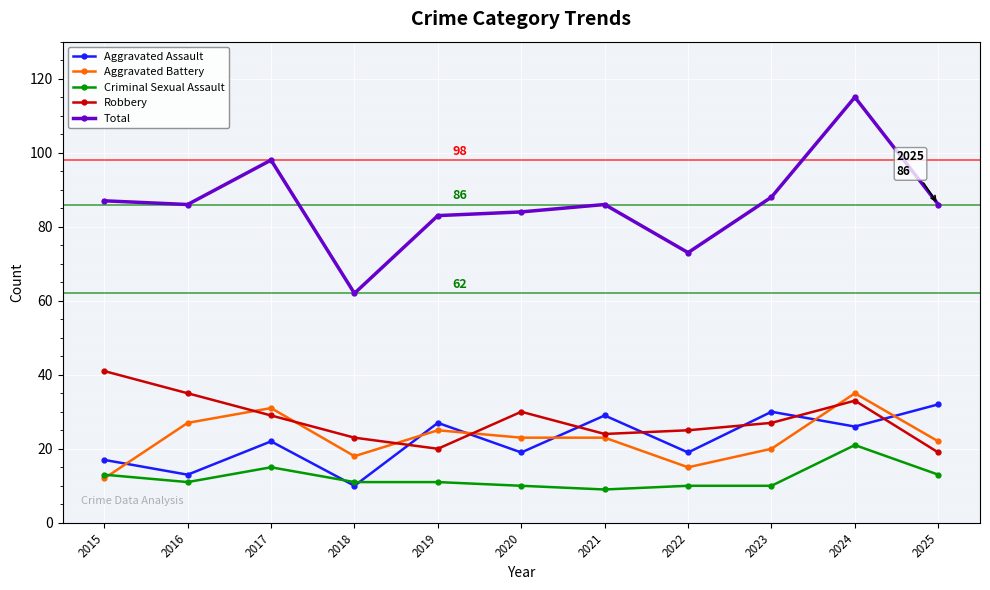

What is the maximum value for Aggravated Battery?

35